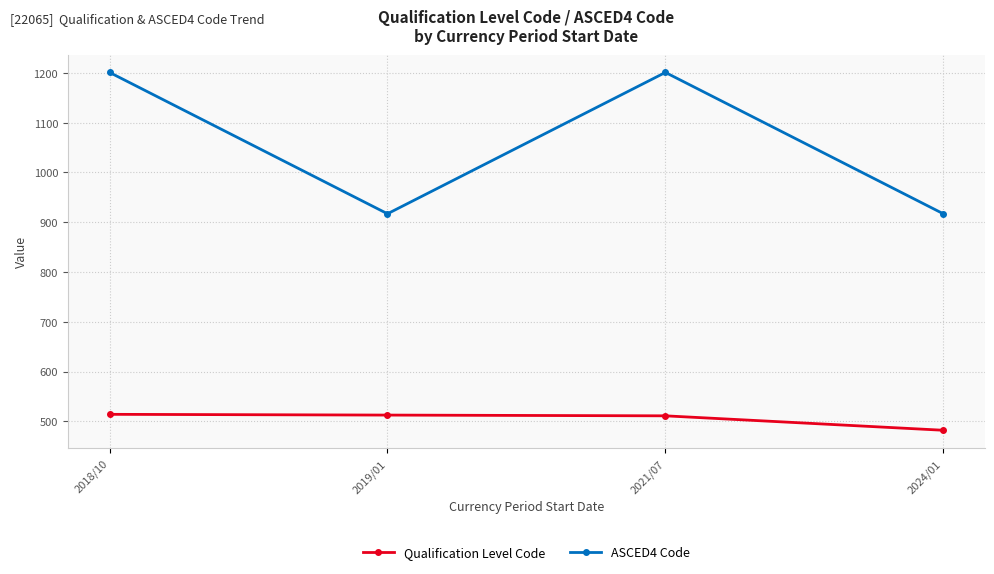

What is the sum of all Qualification Level Code values?

2019.5